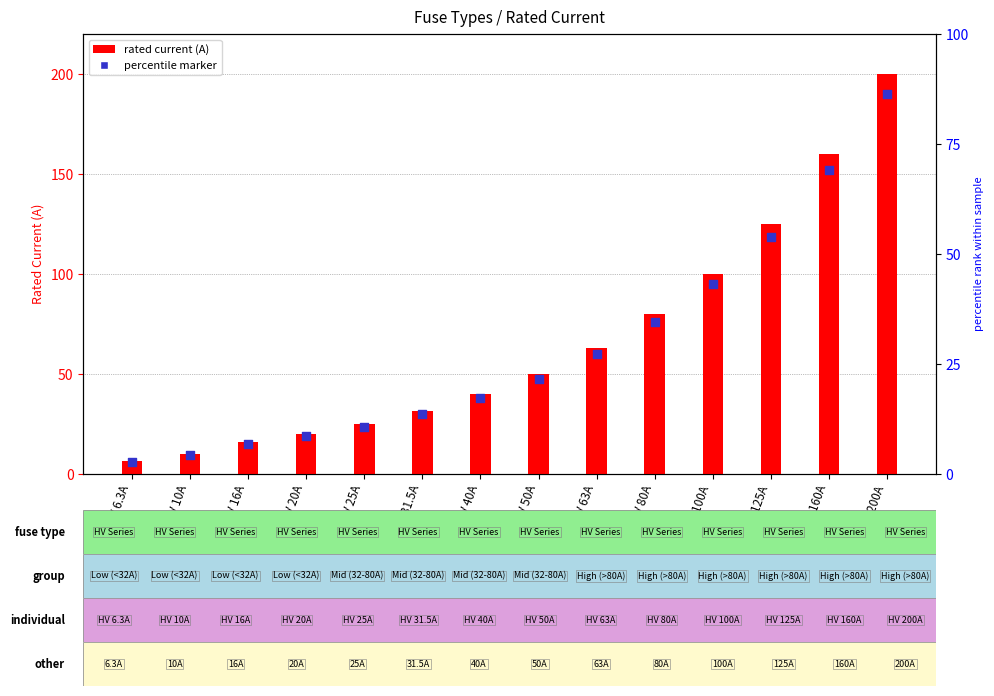

Which series has the widest spread of Y values?

i_rated_a